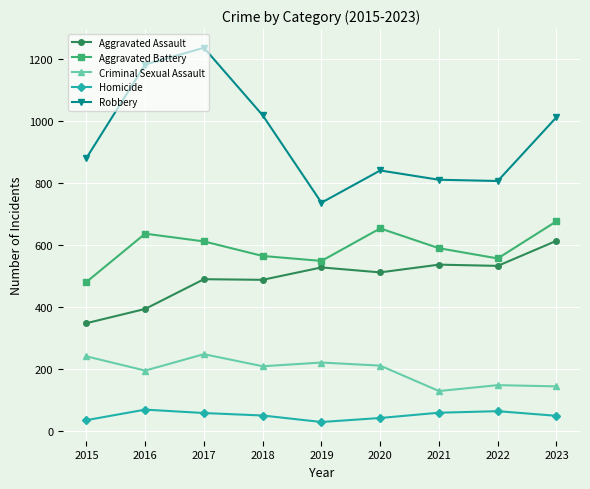

Is this an area chart (filled region under the line)?

No